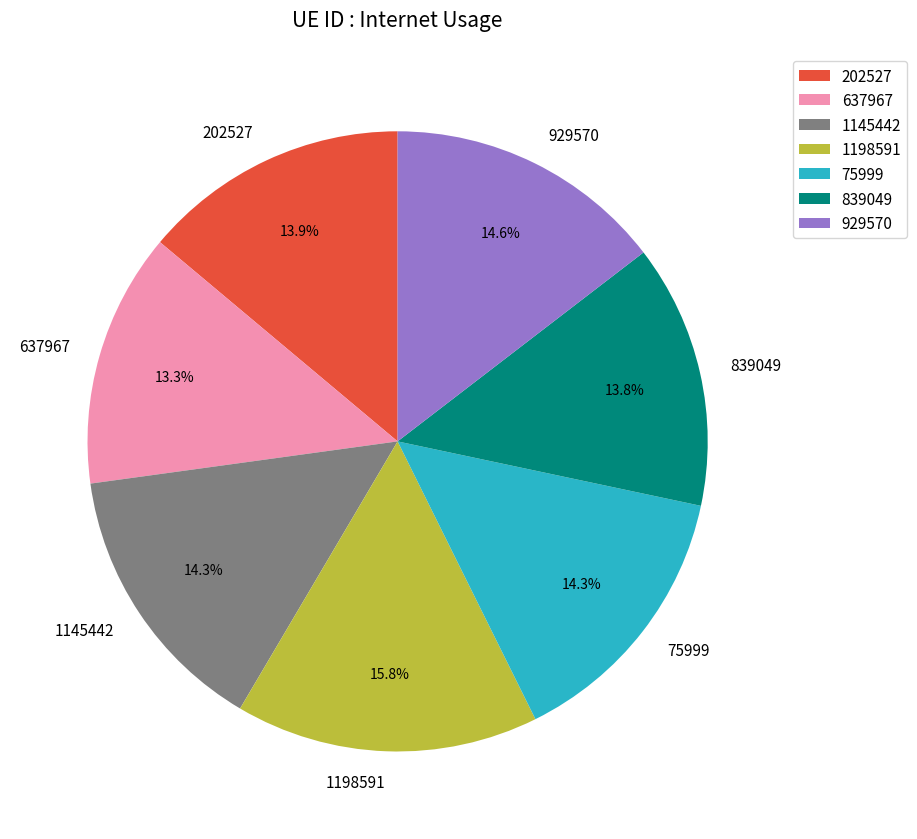

To the nearest percent, what is the average slice percentage?

14%